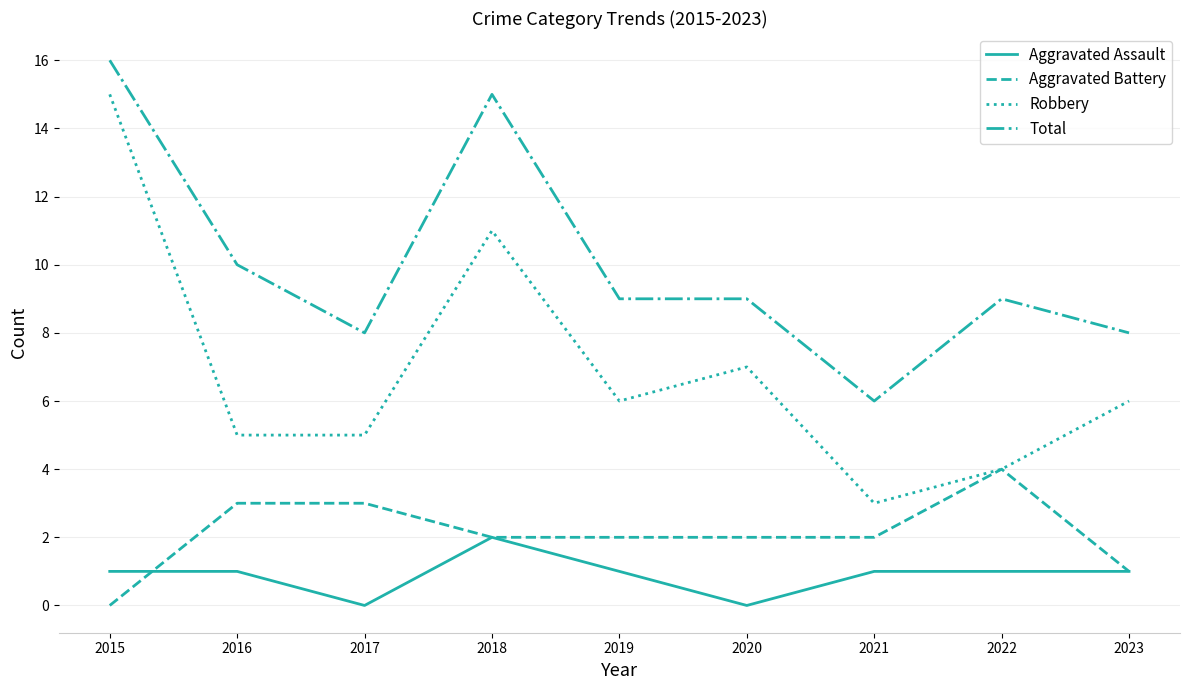

At which label does Total first exceed 9?

2015